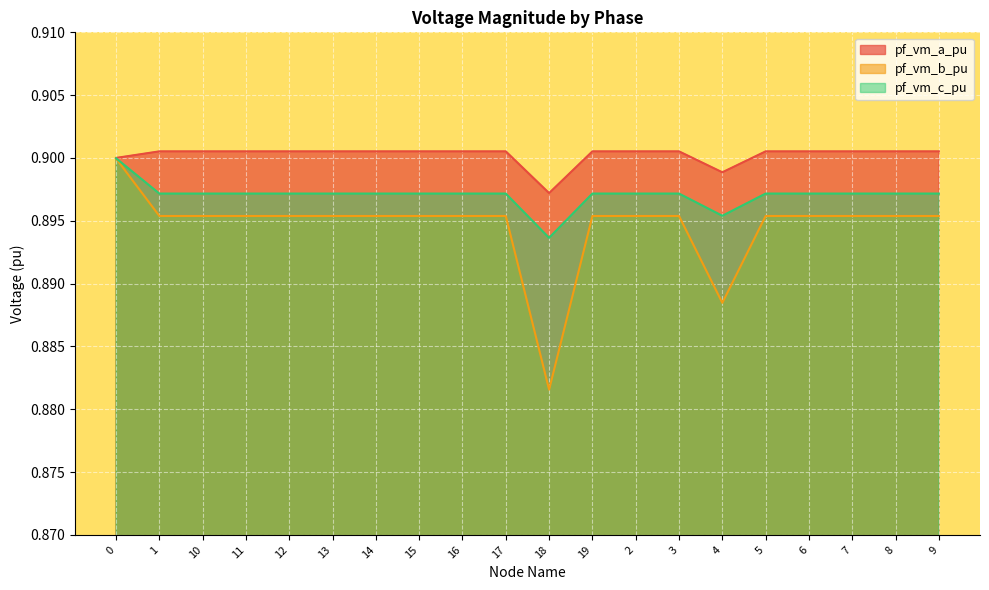

At how many categories does at least one series exceed 0?

20